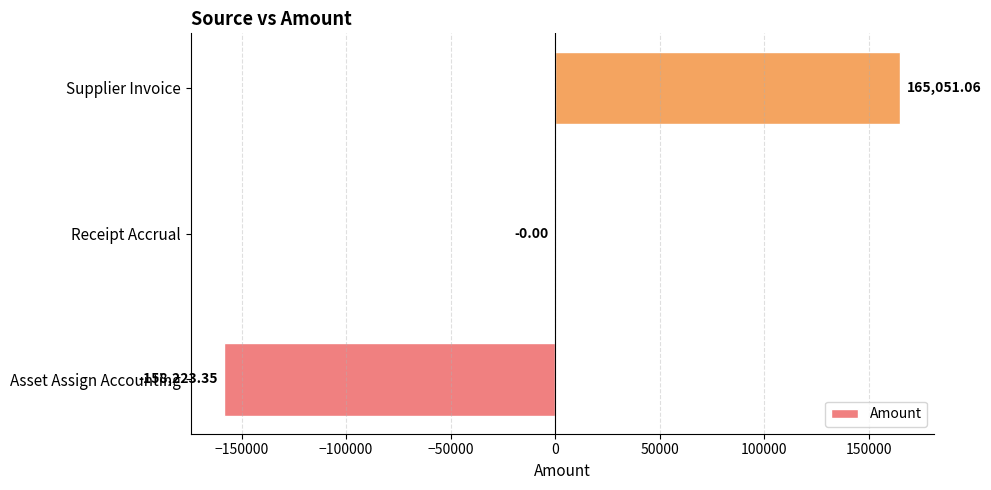

Are the bars grouped side by side (vs. stacked)?

No